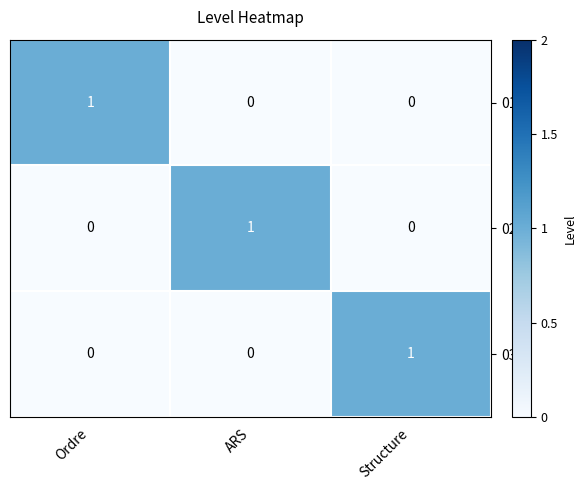

The value of 02 at Ordre is 0. True or false?

True